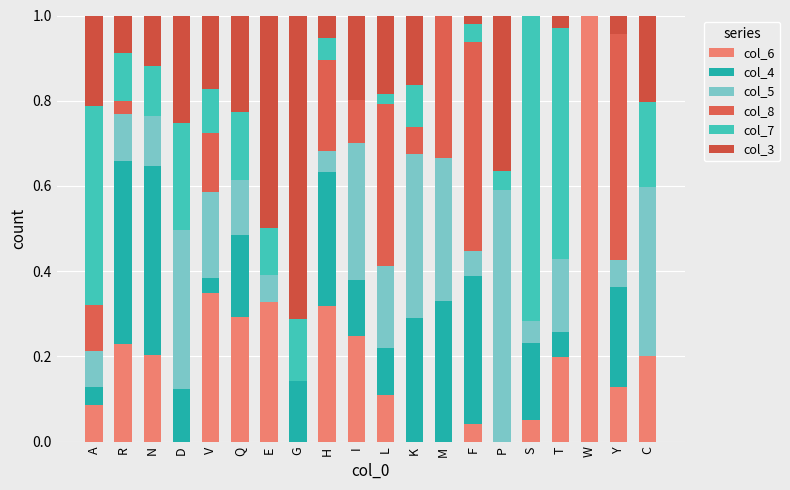

What are all the series names shown in the legend?

col_6, col_4, col_5, col_8, col_7, col_3